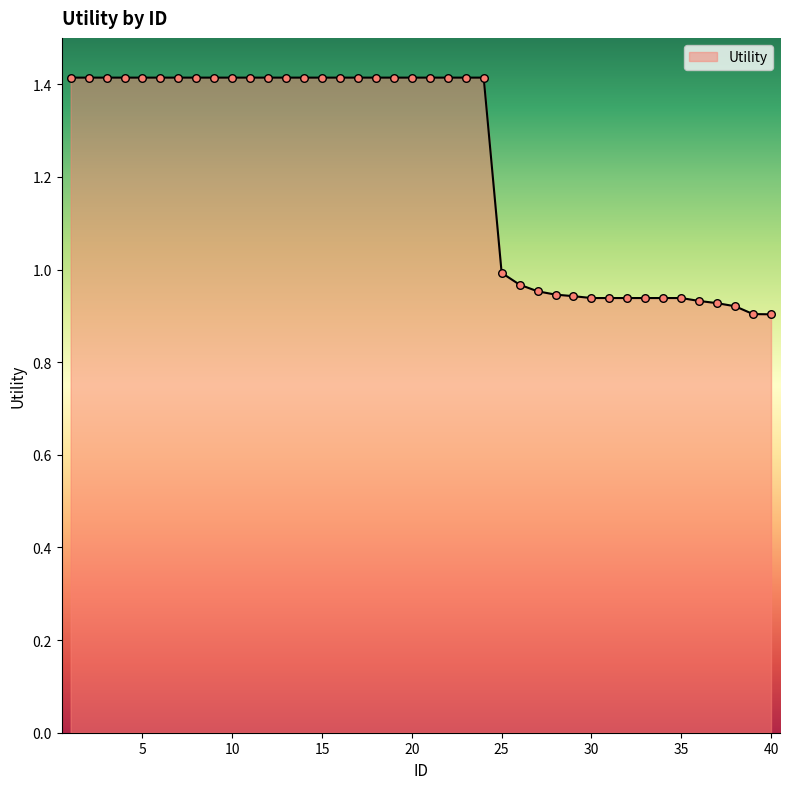

What is the greatest value displayed?

1.4